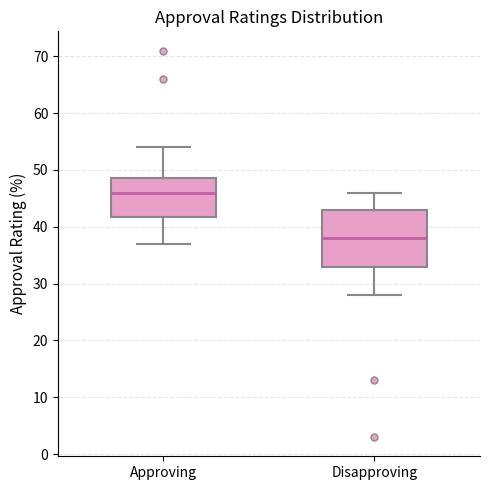

Where does the upper whisker of the box for Approving end on the y-axis? The values are not printed on the chart, so give them approximately, as read against the axis.

54